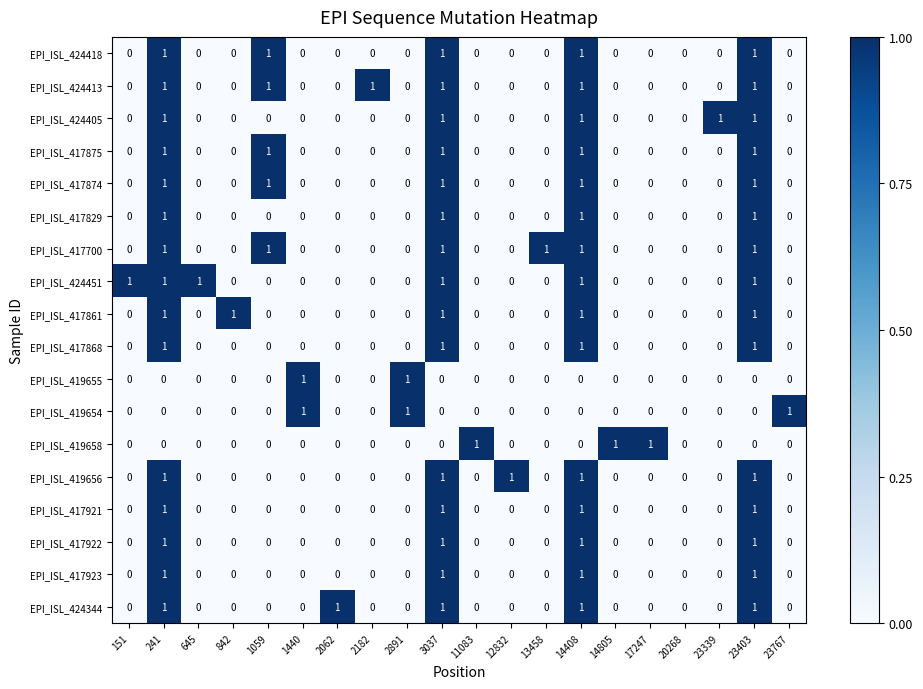

The EPI_ISL_419658 series shows 0 at 3037. True or false?

True